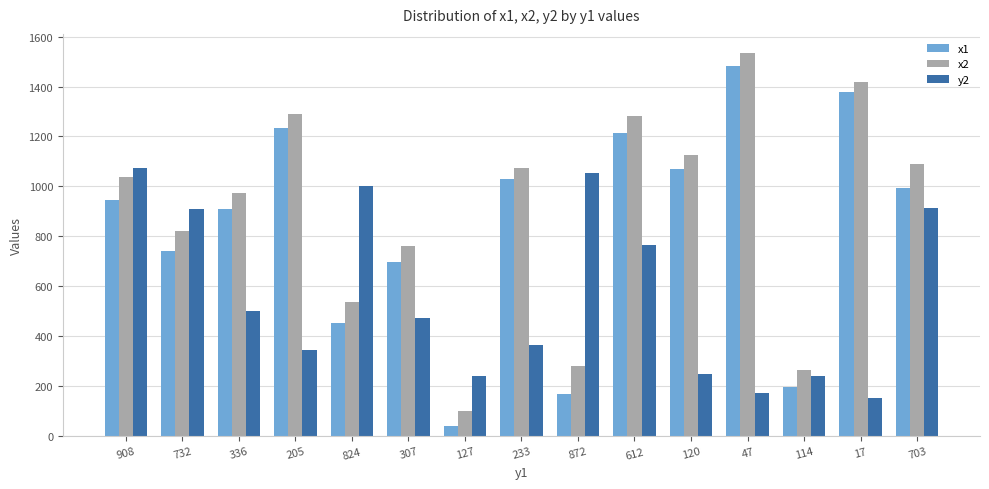

How many bars are there in each group?

3